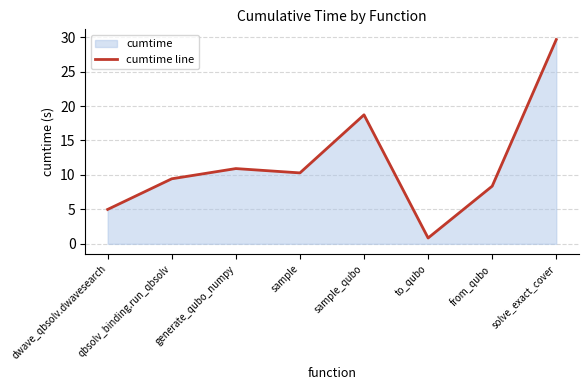

List the labels in order of value, smallest first.

to_qubo, dwave_qbsolv.dwavesearch, from_qubo, qbsolv_binding.run_qbsolv, sample, generate_qubo_numpy, sample_qubo, solve_exact_cover